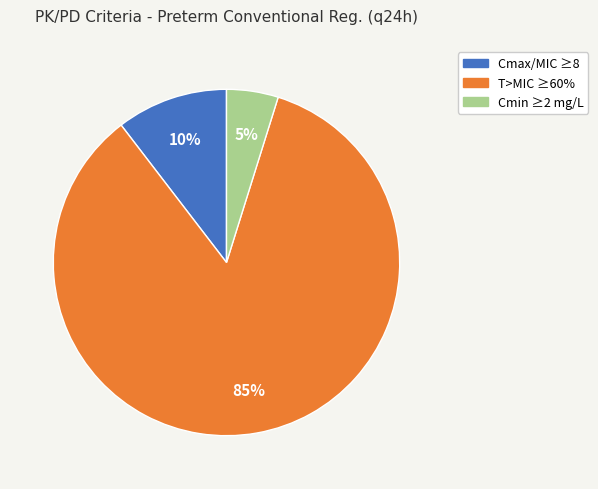

To the nearest percent, what is the difference between the largest and smallest slice percentages?

80%